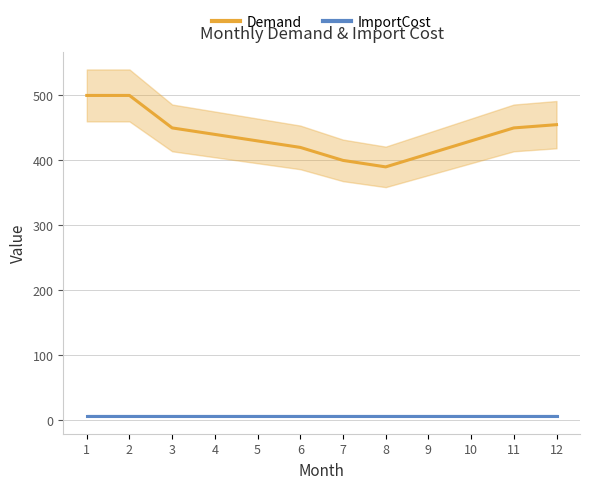

Which series has the widest spread of values?

Demand